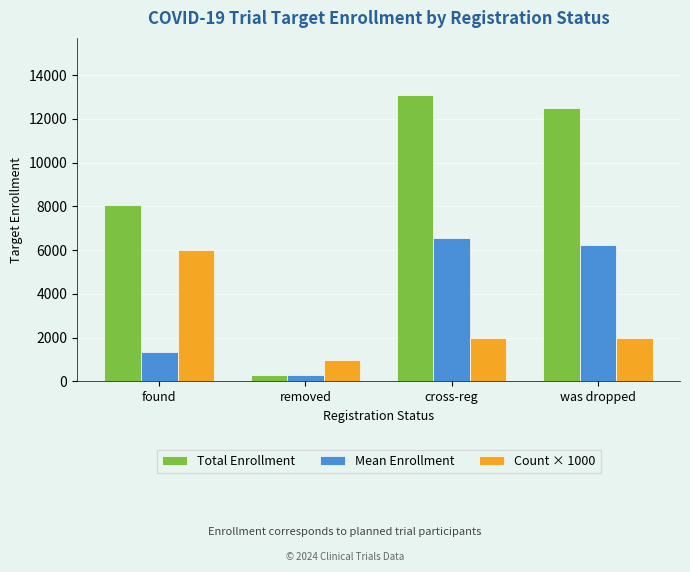

What is the smallest value displayed?

300.0